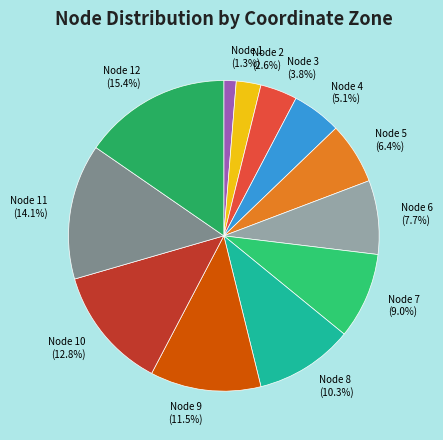

To the nearest percent, what is the average slice percentage?

8%